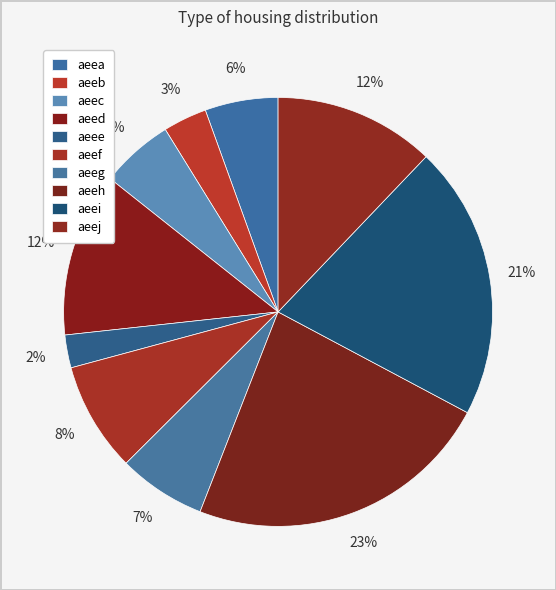

Rank the categories by value from highest to lowest.

aeeh, aeei, aeed, aeej, aeef, aeeg, aeea, aeec, aeeb, aeee